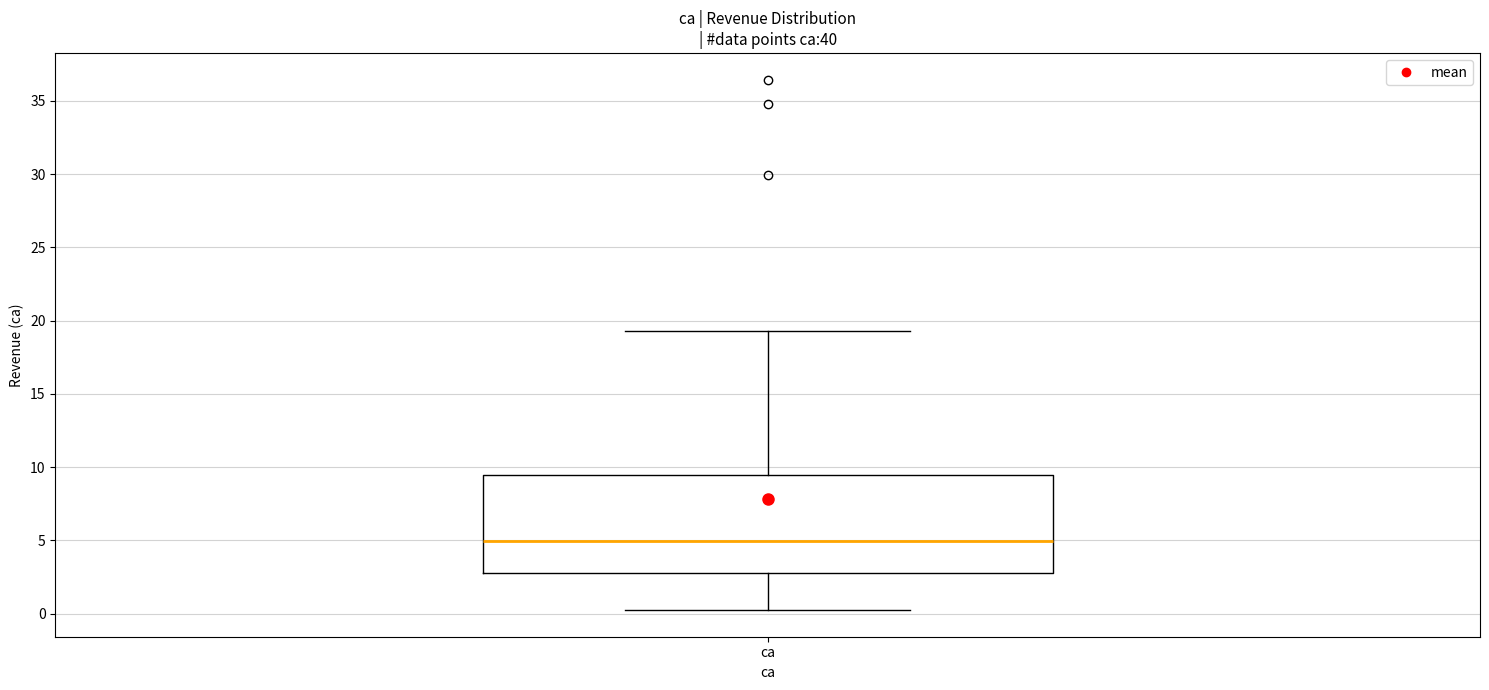

Where does the lower whisker of the box for ca end on the y-axis? The values are not printed on the chart, so give them approximately, as read against the axis.

0.0